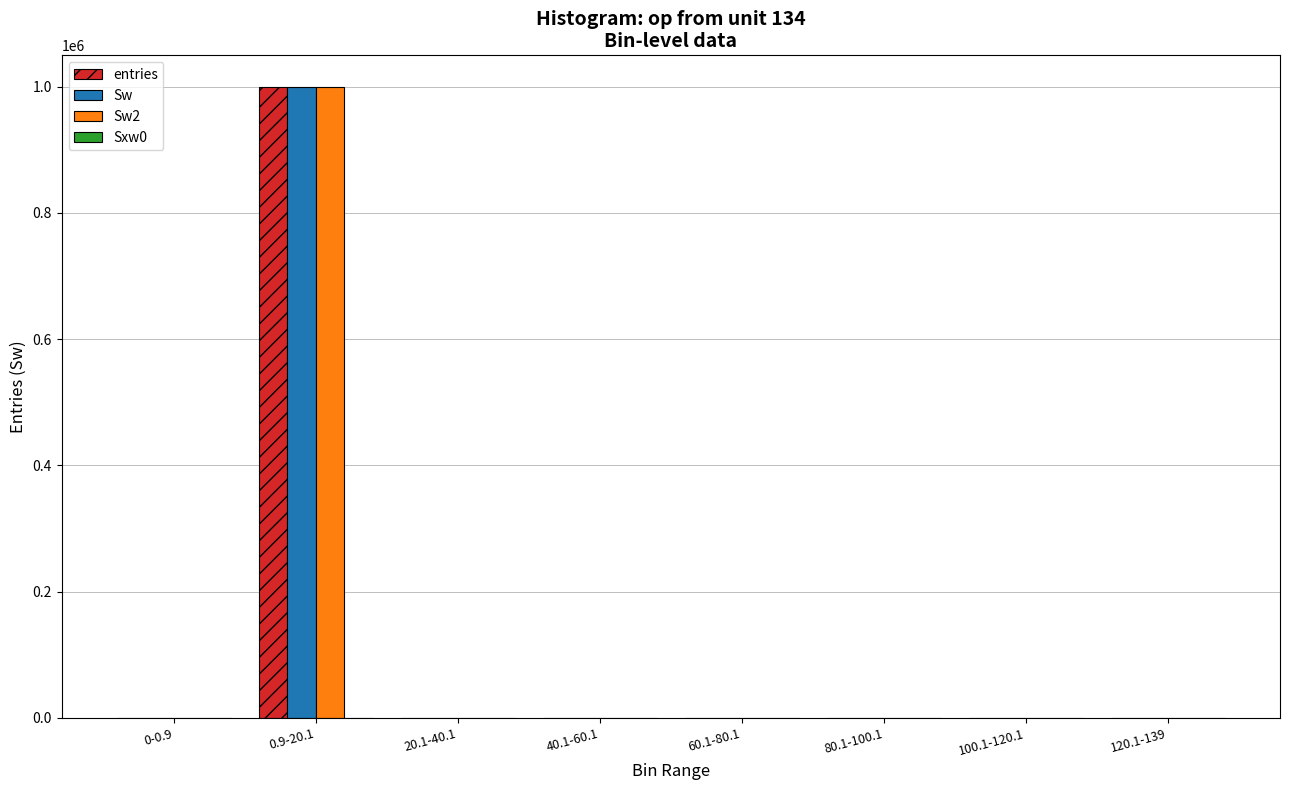

At which category does the chart reach its peak across all series?

0.9-20.1